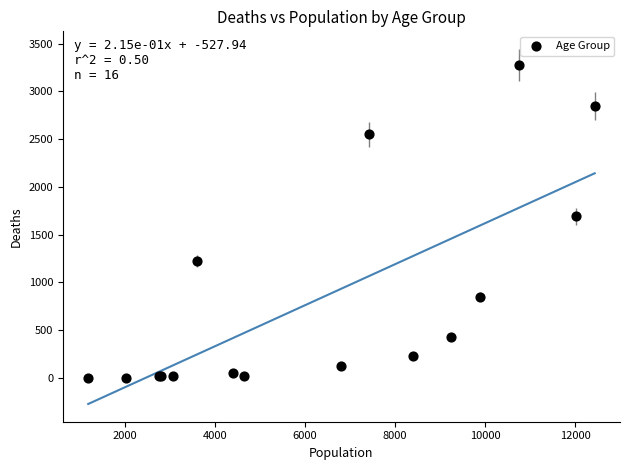

What Y value in the scatter plot is closest to 1638?

1690